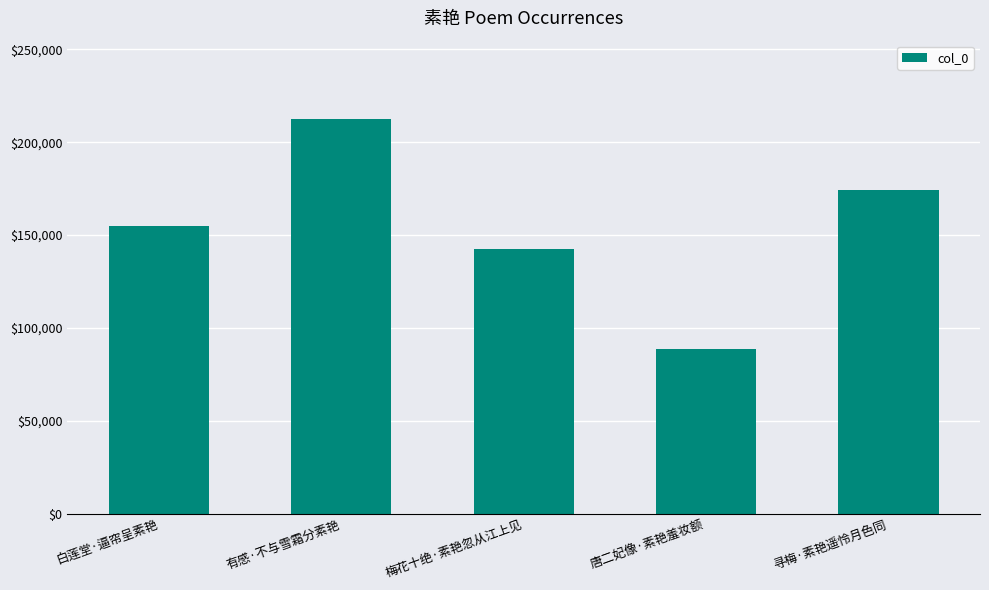

Reading right to left, transcribe all the data shown in this chart.

174325	88535	142453	212299	154654